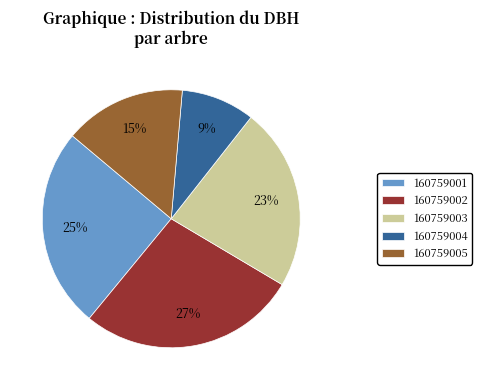

Rank the categories by value from highest to lowest.

160759002, 160759001, 160759003, 160759005, 160759004